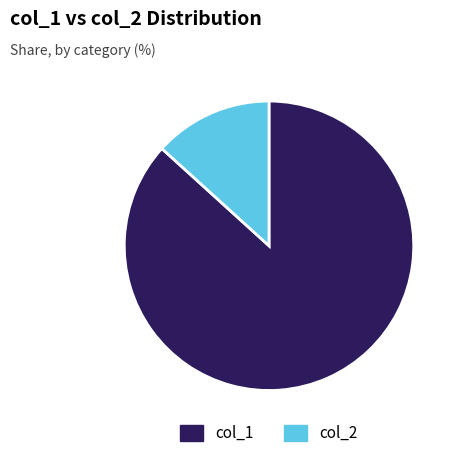

How many segments does this pie chart have?

2